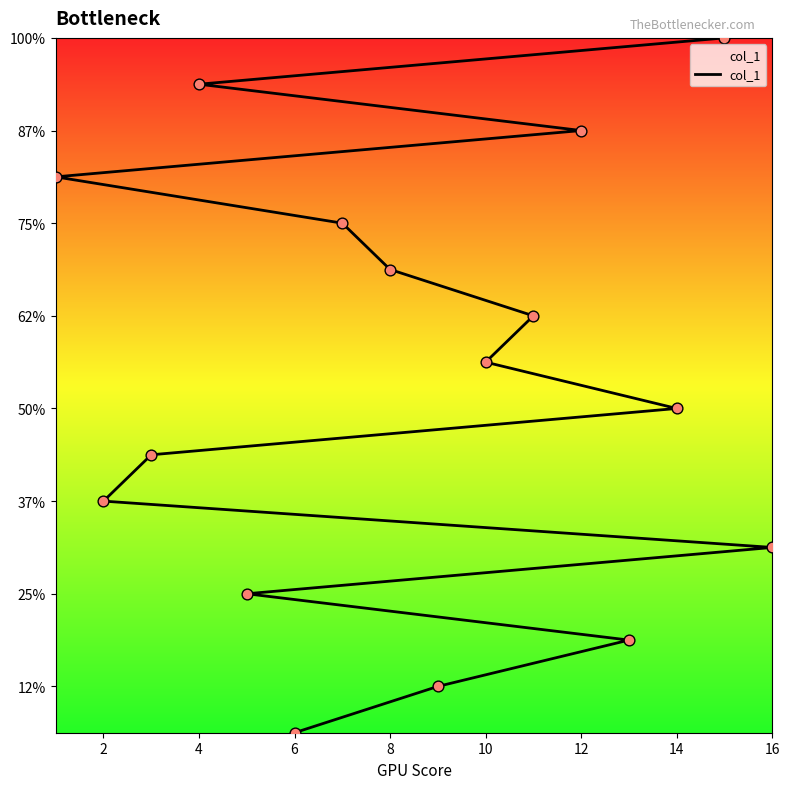

Which has a higher value, 15 or 12?

15